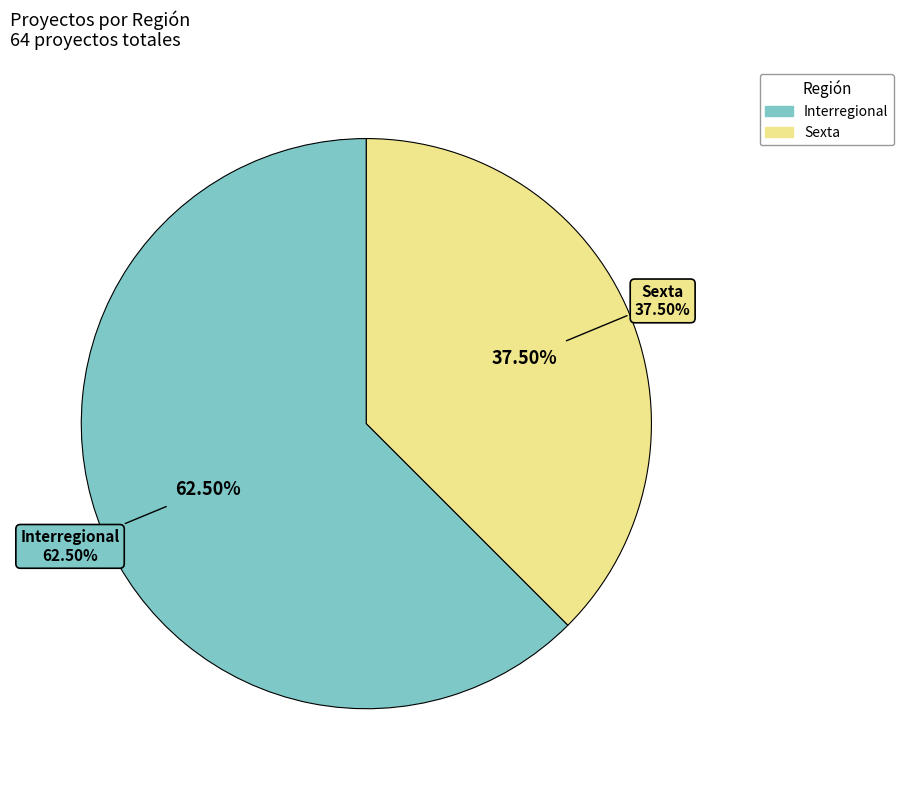

True or false: Sexta accounts for 38% of the total.

True